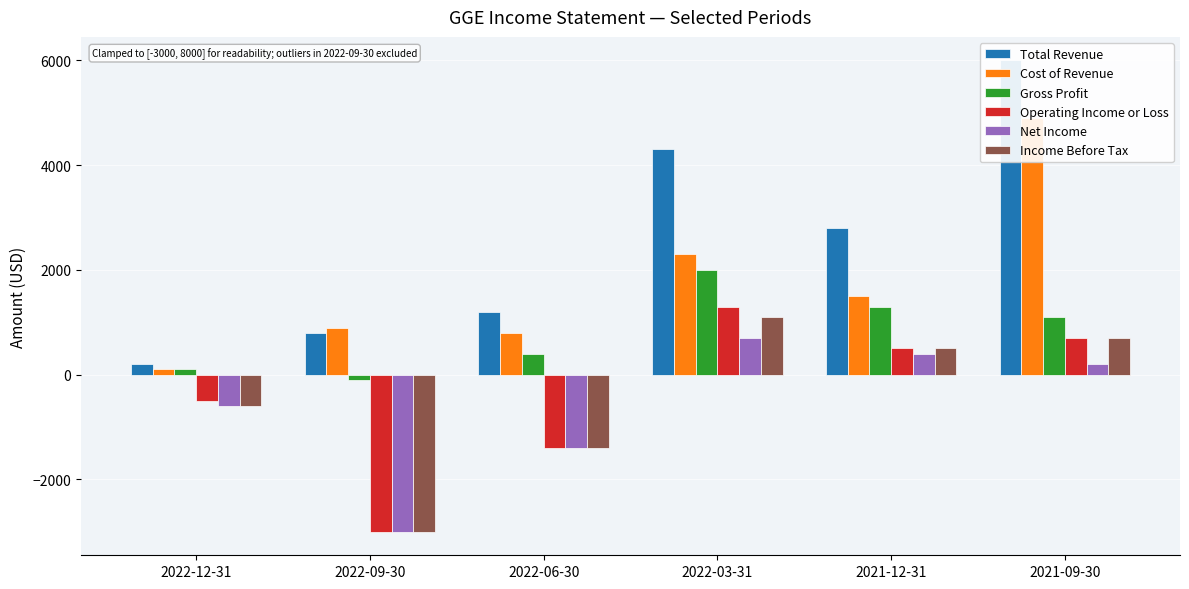

Reading left to right, transcribe all the data shown in this chart.

Total Revenue: 200	800	1200	4300	2800	6000
Cost of Revenue: 100	900	800	2300	1500	4900
Gross Profit: 100	-100	400	2000	1300	1100
Operating Income or Loss: -500	-3000	-1400	1300	500	700
Net Income: -600	-3000	-1400	700	400	200
Income Before Tax: -600	-3000	-1400	1100	500	700